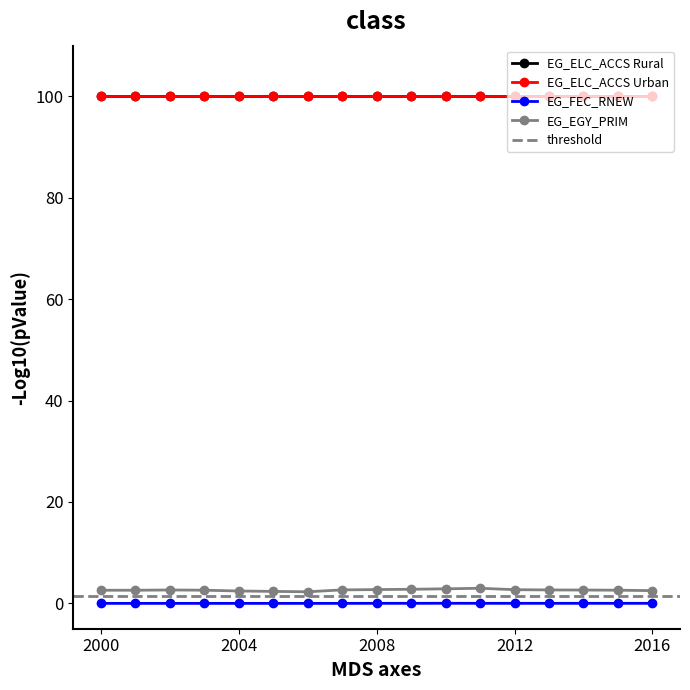

Where is EG_EGY_PRIM nearest to the value 2?

2006